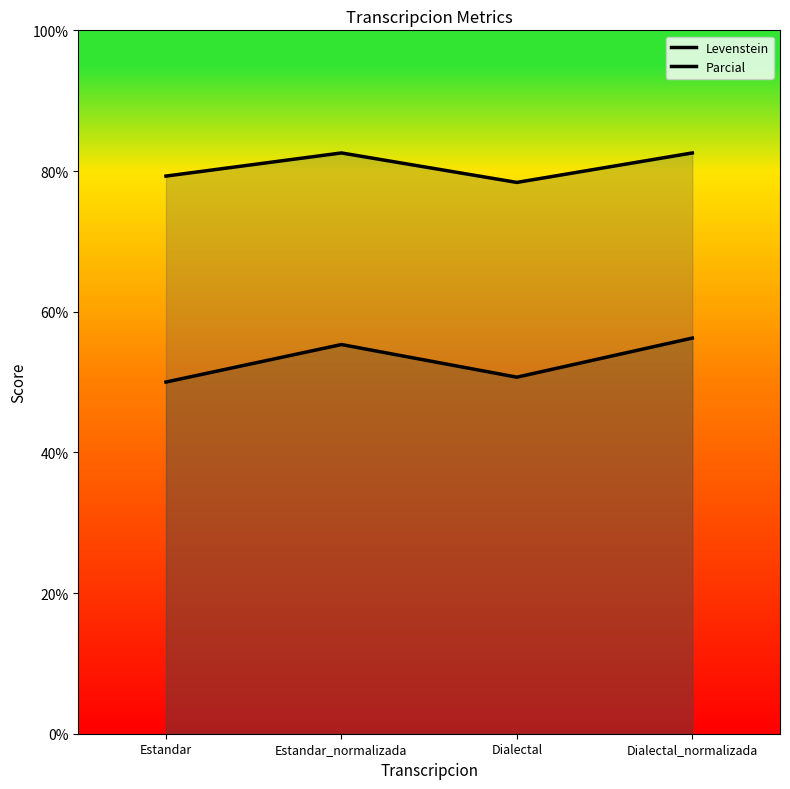

How many values in the Parcial series are below 82?

2